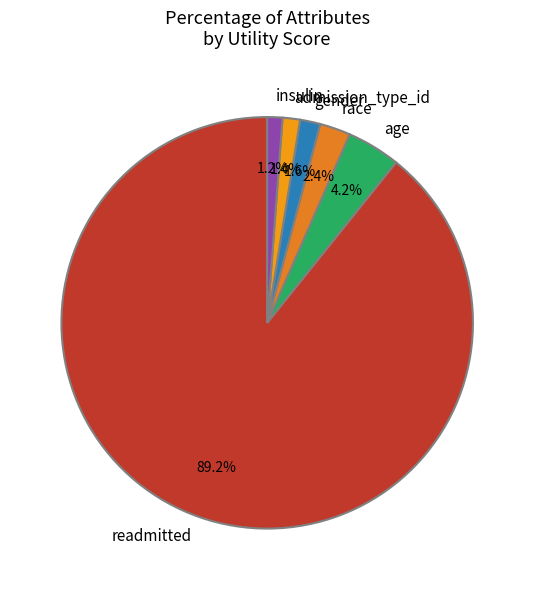

Approximately how many times larger is the value at race compared to gender?

1.5